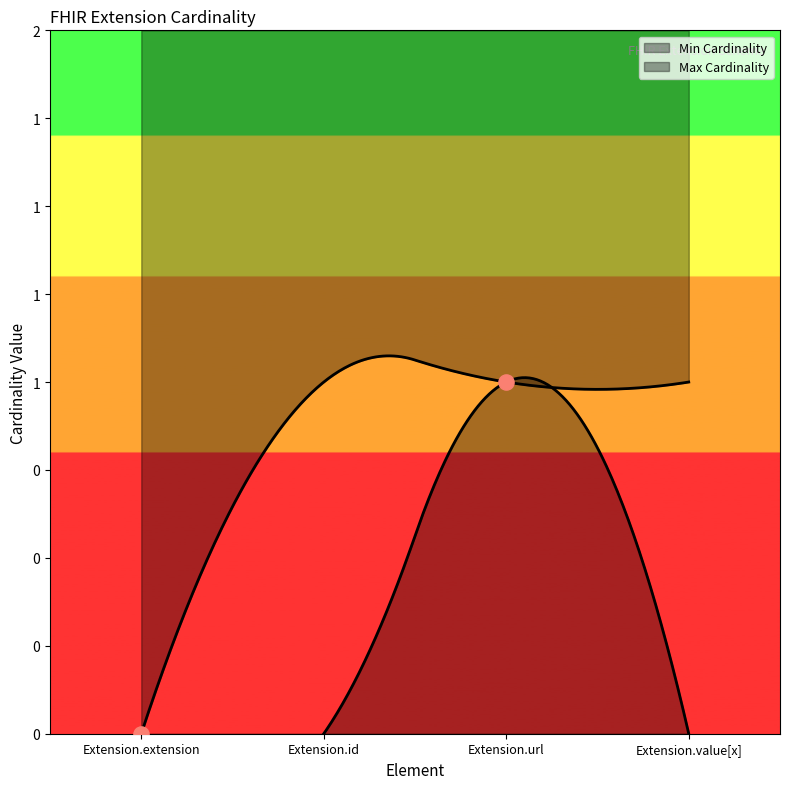

Is the value of Min Cardinality at Extension.value[x] greater than the value of Max Cardinality at Extension.url?

No